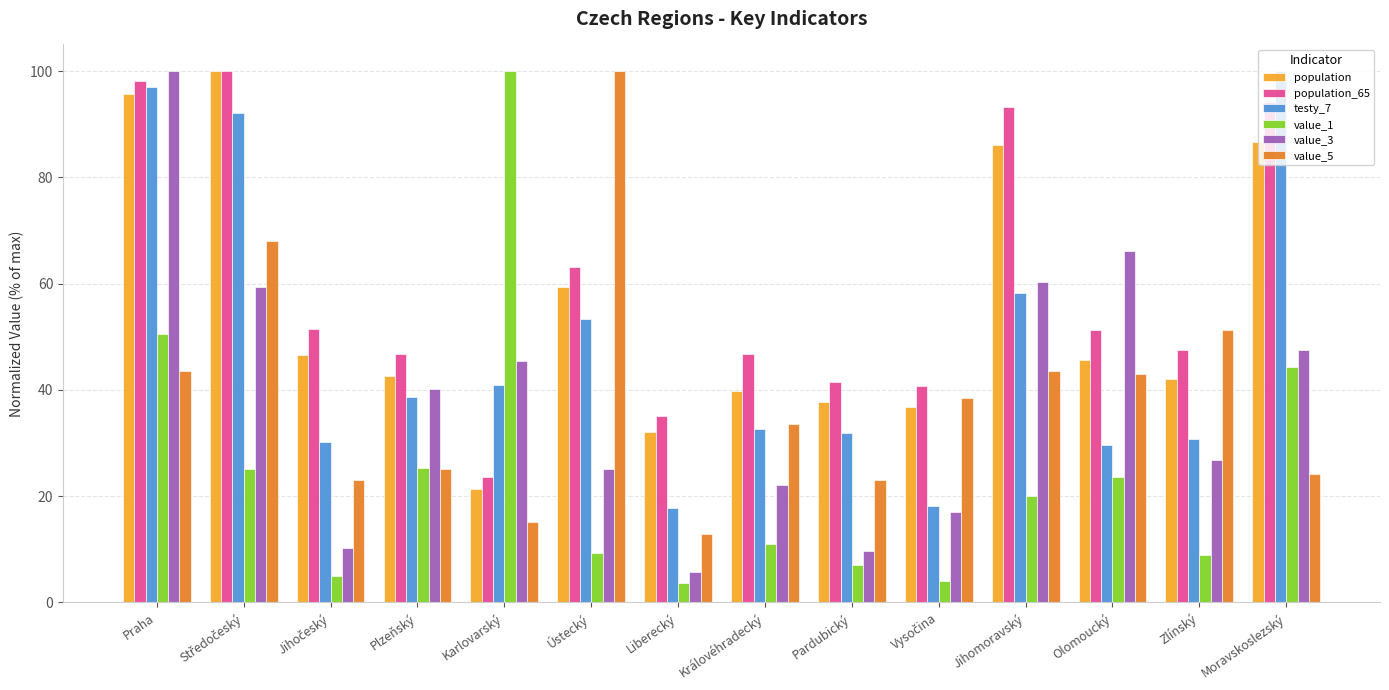

What is the approximate value of value_3 at Pardubický?

9.7